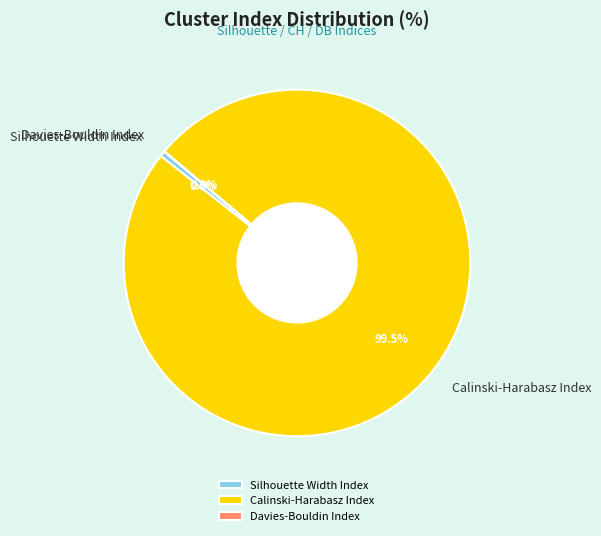

Which slice is the largest?

Calinski-Harabasz Index